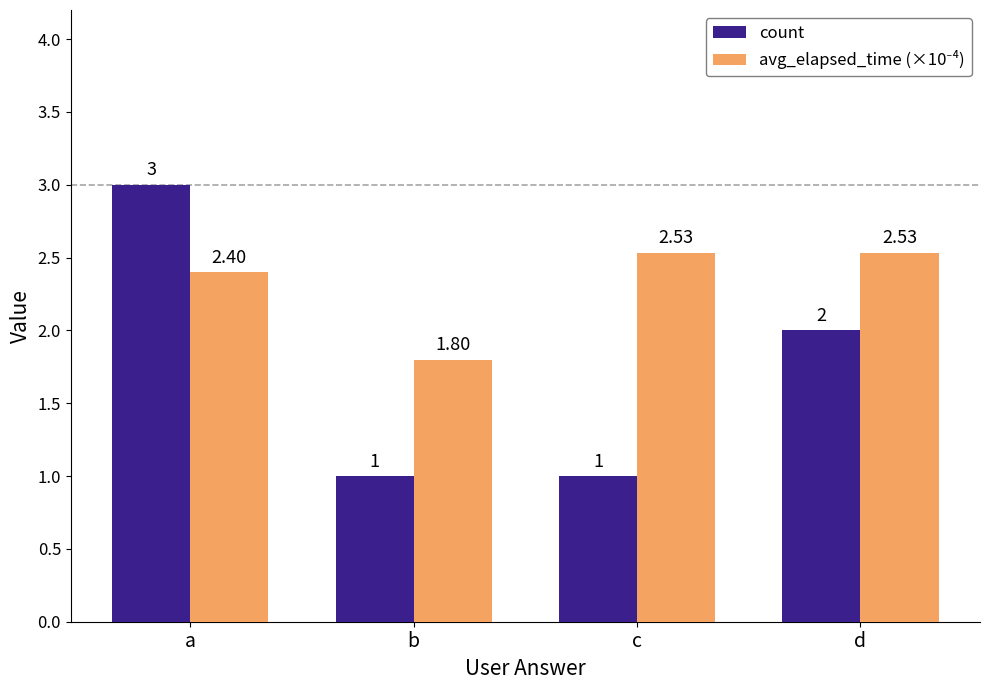

Count the count values in the range 1 to 3.

4